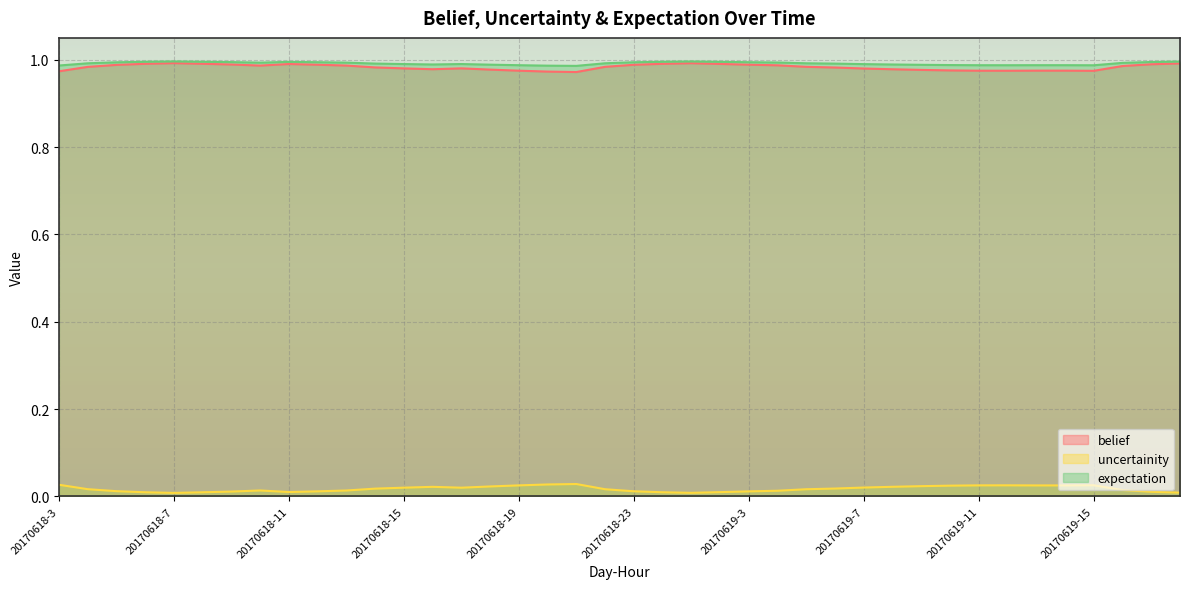

Read the belief value at 20170619-7.

1.0